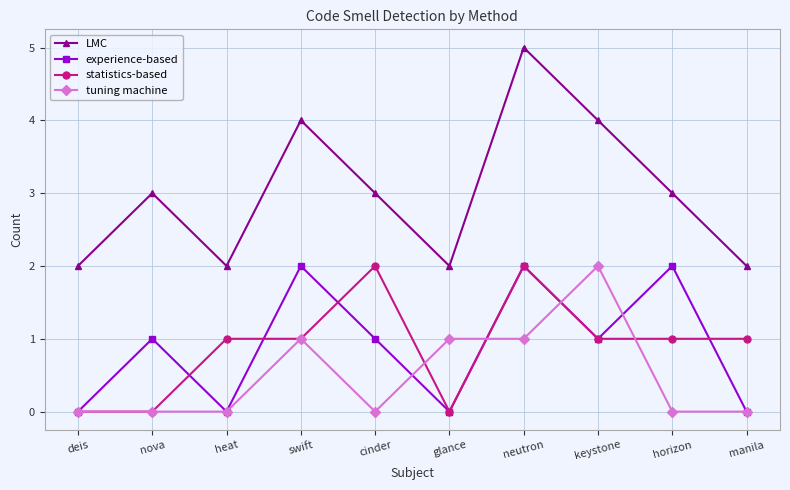

True or false: tuning machine and LMC cross at least once.

False